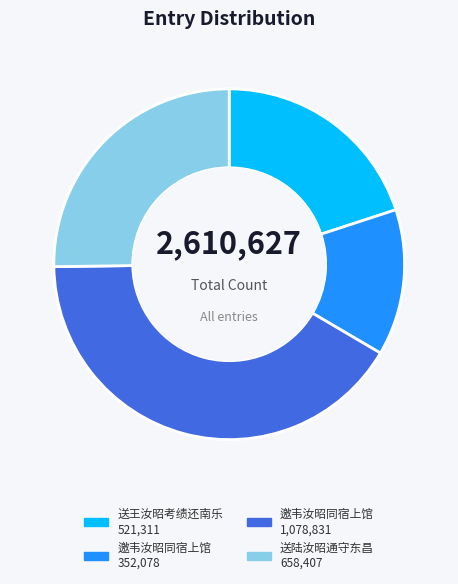

Is there any slice that represents more than half of the pie?

No